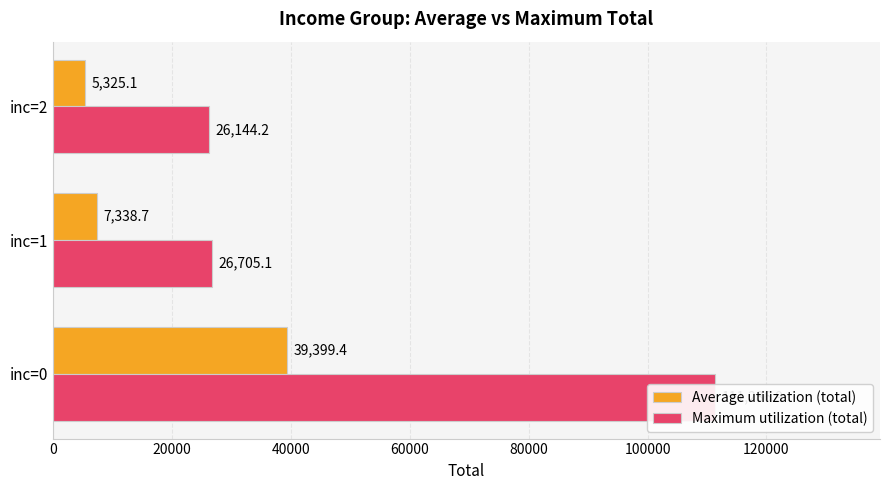

The value of Maximum utilization (total) at inc=0 is 69287.9. True or false?

False